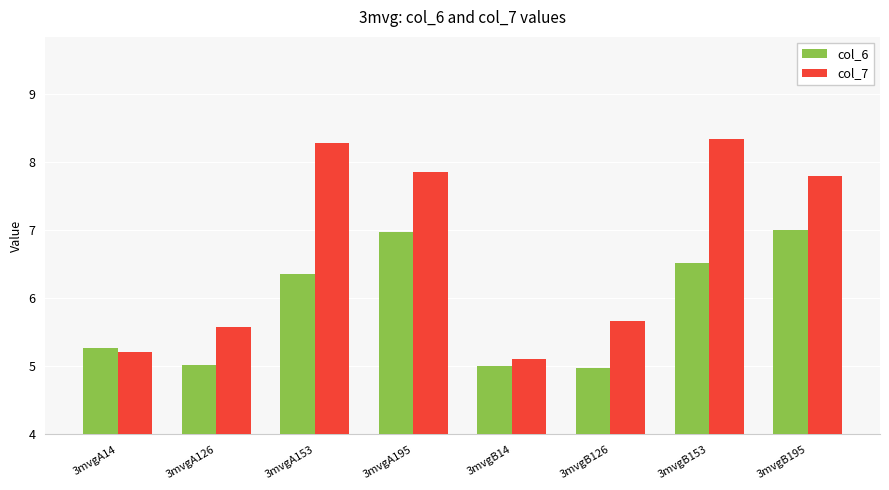

How many data points in col_7 are less than 7?

4